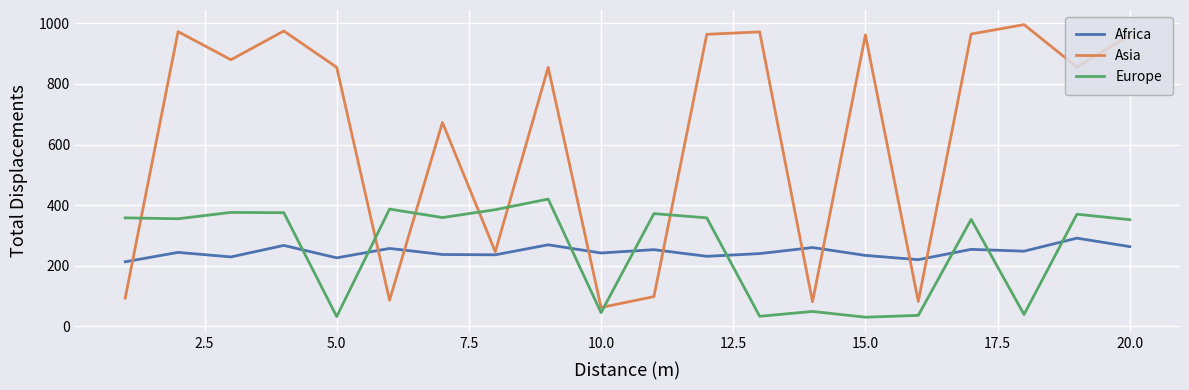

Which series has the widest spread of values?

Asia